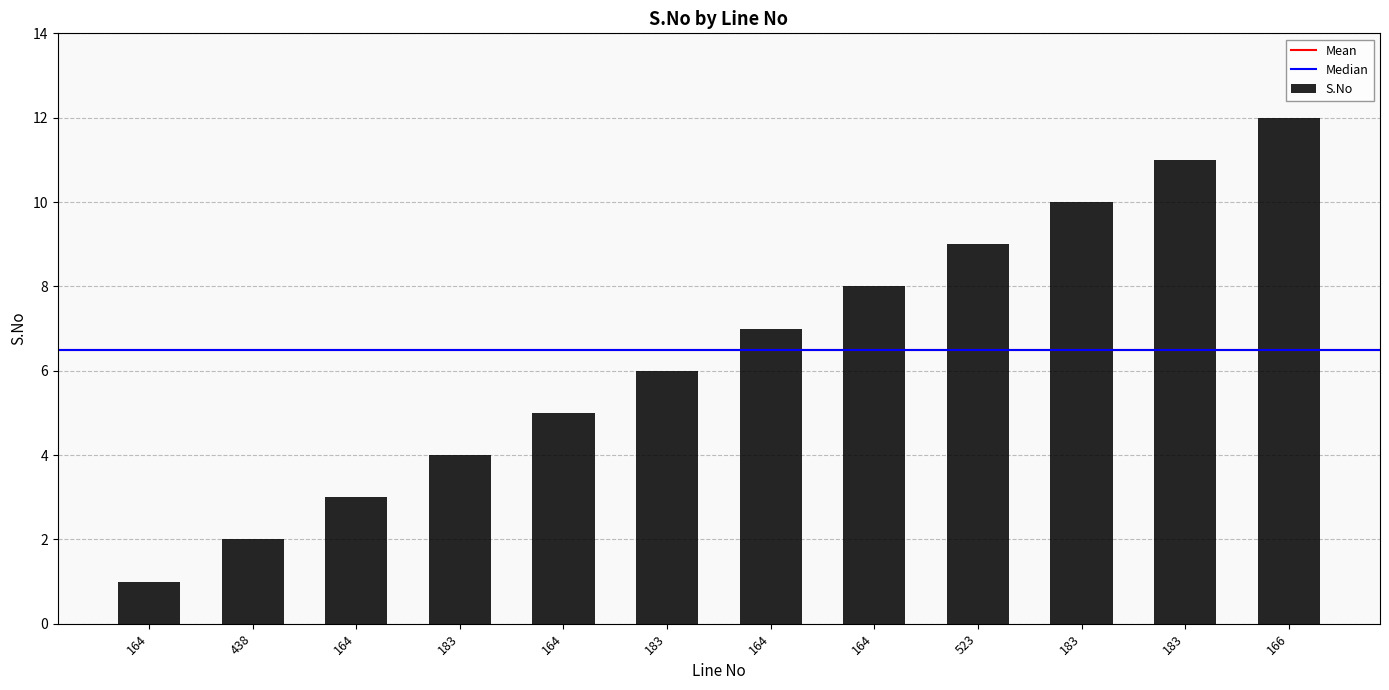

What is the average value?

6